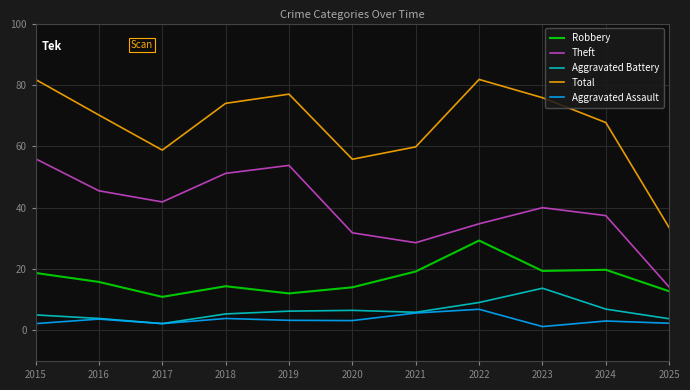

Where is the first local maximum for Total?

2019